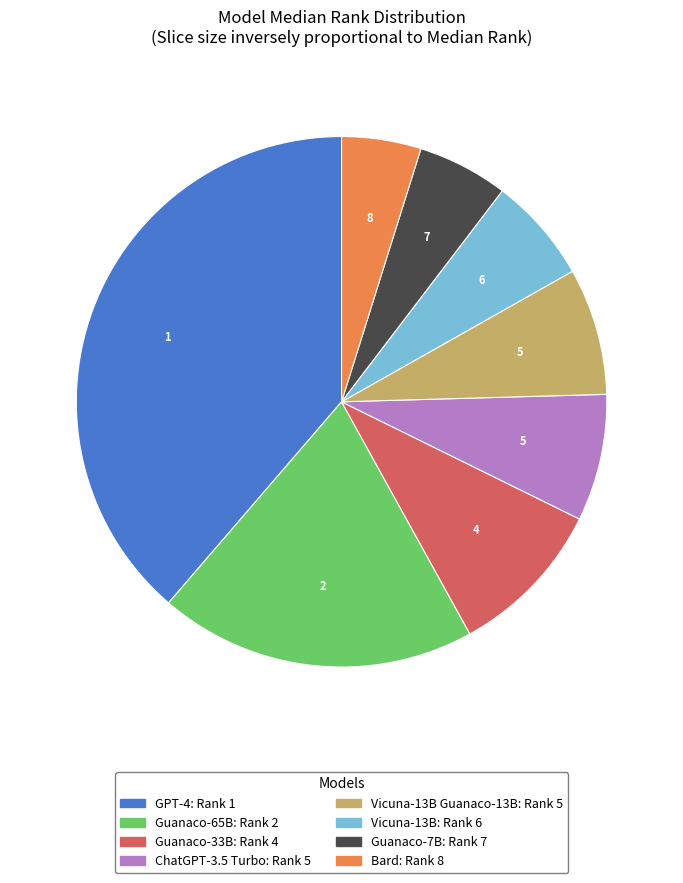

Is there any slice that represents more than half of the pie?

No